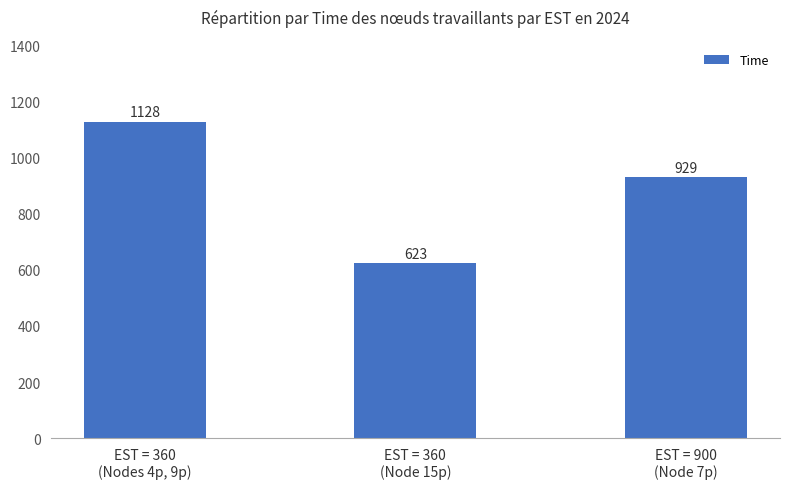

What is the difference between the maximum and minimum values?

505